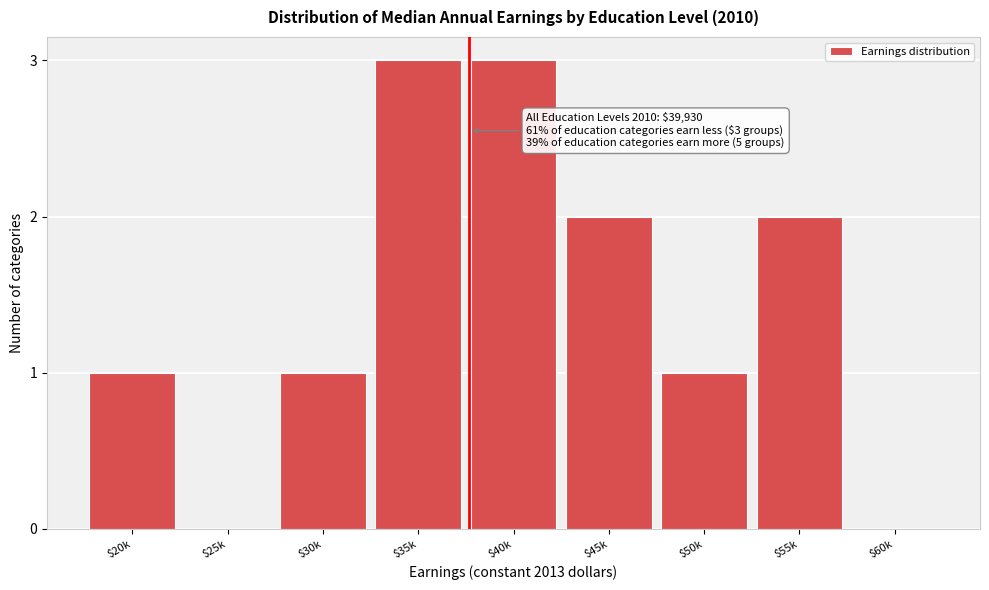

What is the maximum value shown in the chart?

3